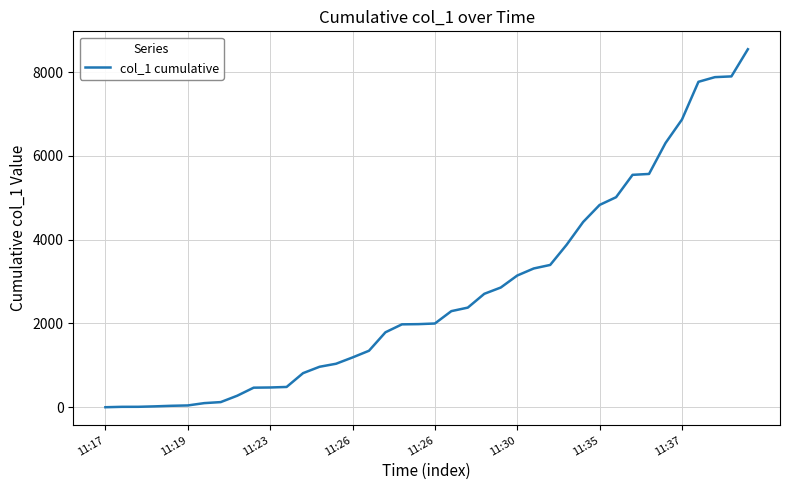

What is the difference between the maximum and second lowest values?

8535.9